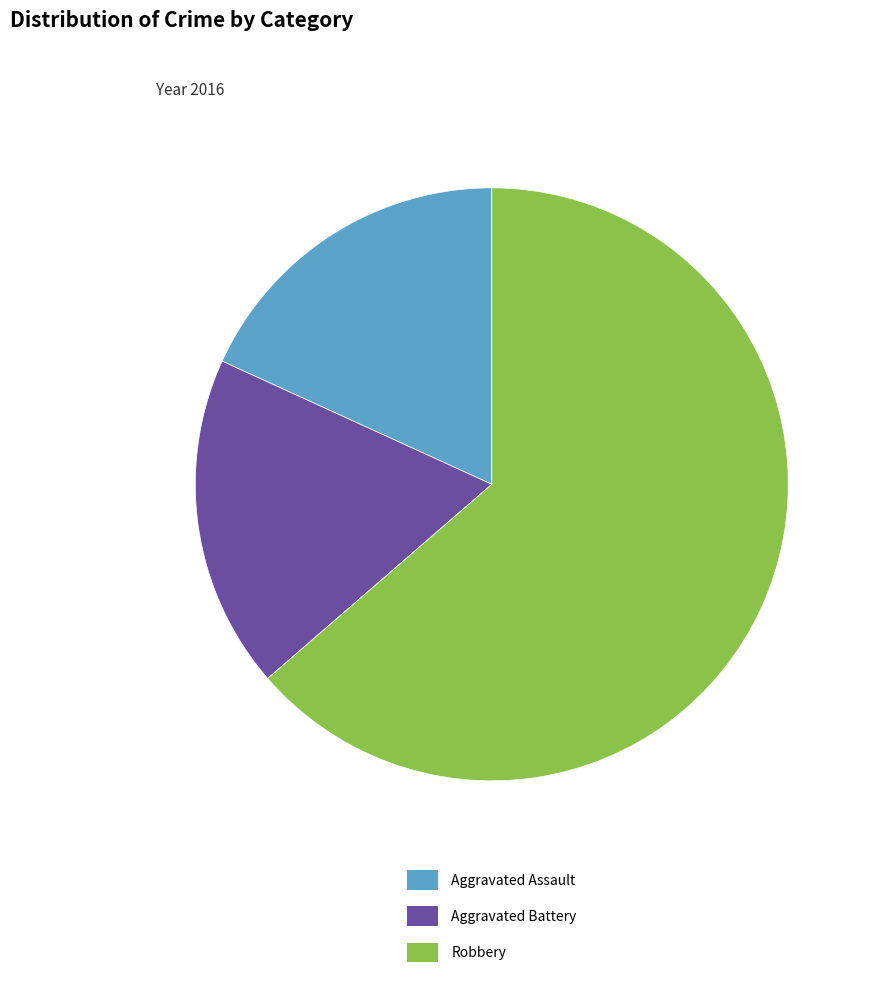

Combined, do Aggravated Battery and Aggravated Assault account for over 50%?

No